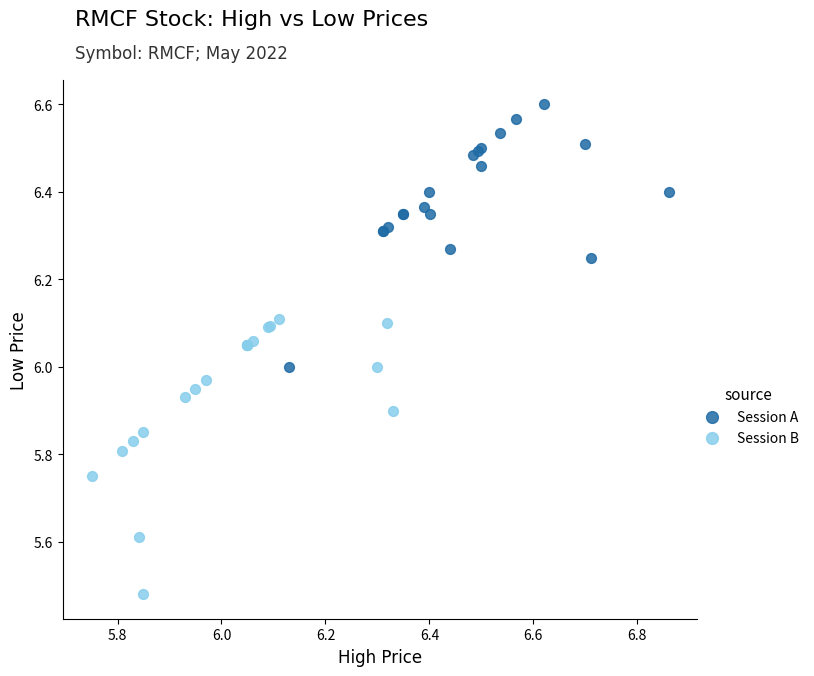

Which series has the largest Y range (max minus min)?

Session B